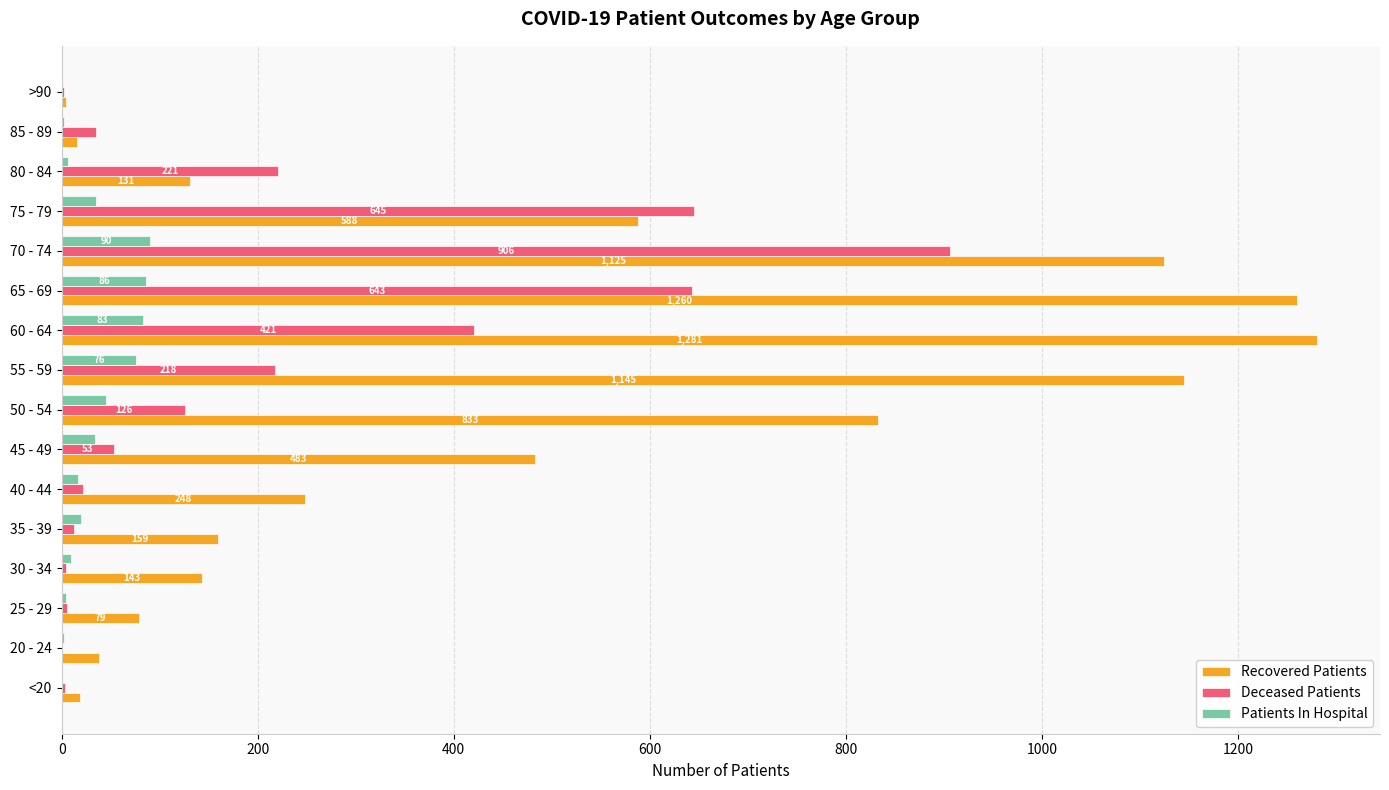

What is the sum of all Recovered Patients values?

7552